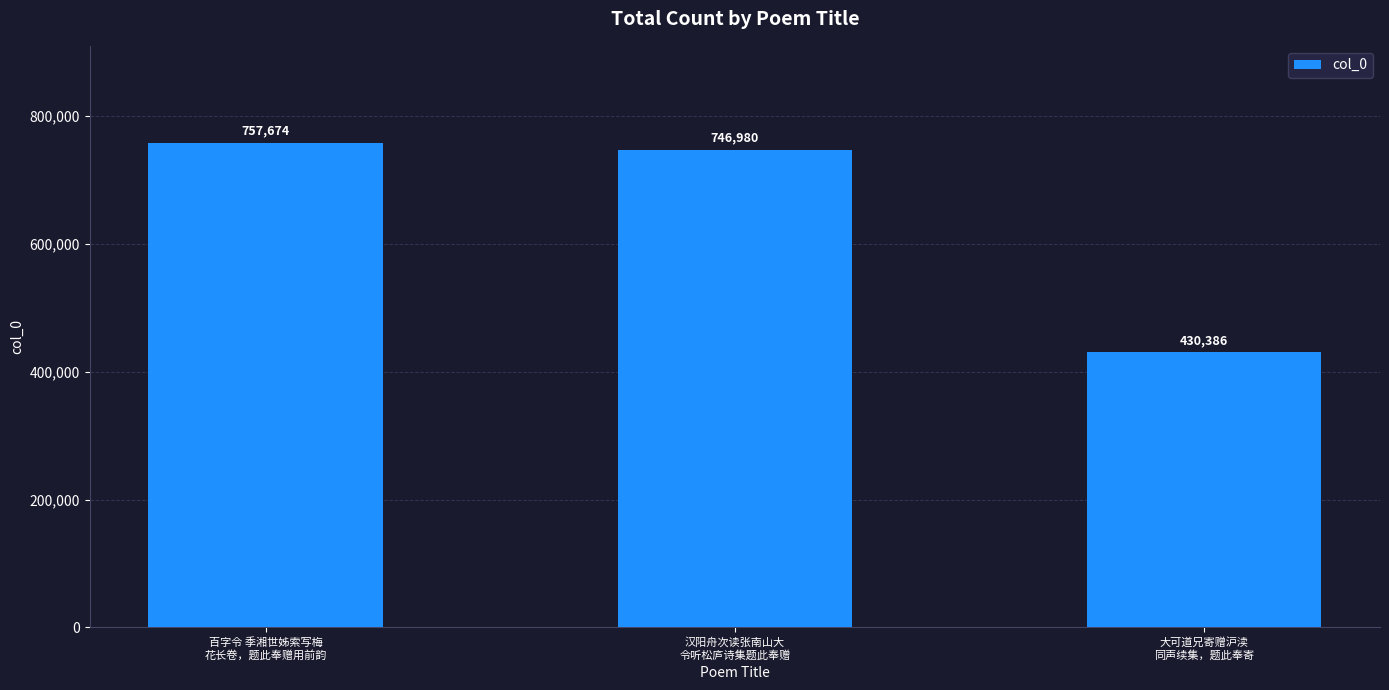

Rank the categories by value from lowest to highest.

大可道兄寄赠沪渎
同声续集，题此奉寄, 汉阳舟次读张南山大
令听松庐诗集题此奉赠, 百字令 季湘世姊索写梅
花长卷，题此奉赠用前韵